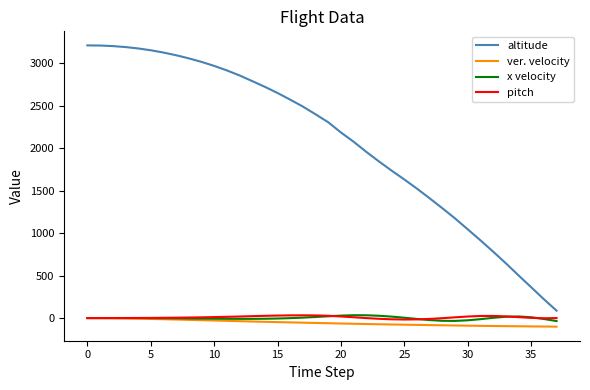

What is the minimum value shown in the chart?

-100.9